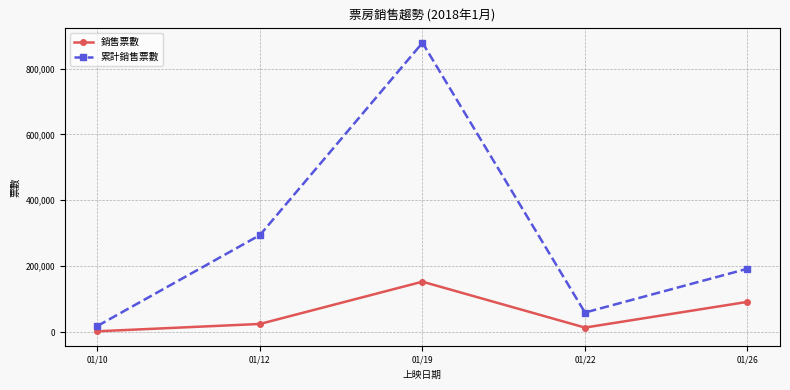

Count the number of categories in the chart.

5